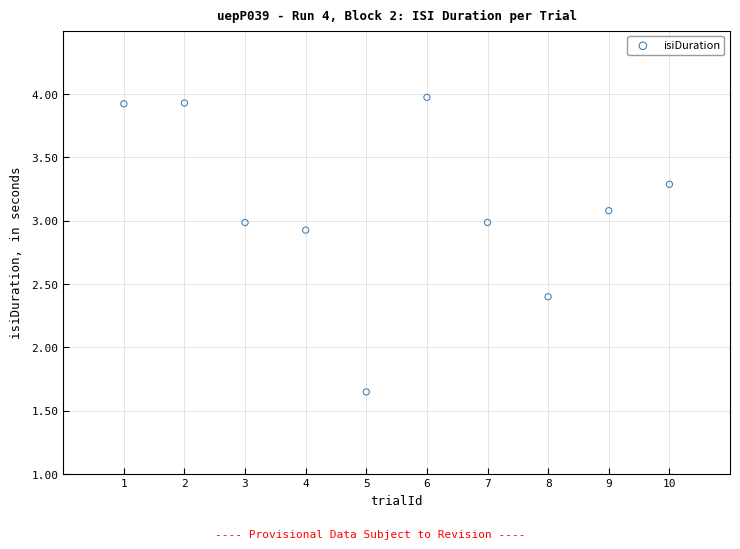

What is the average Y value?

3.1